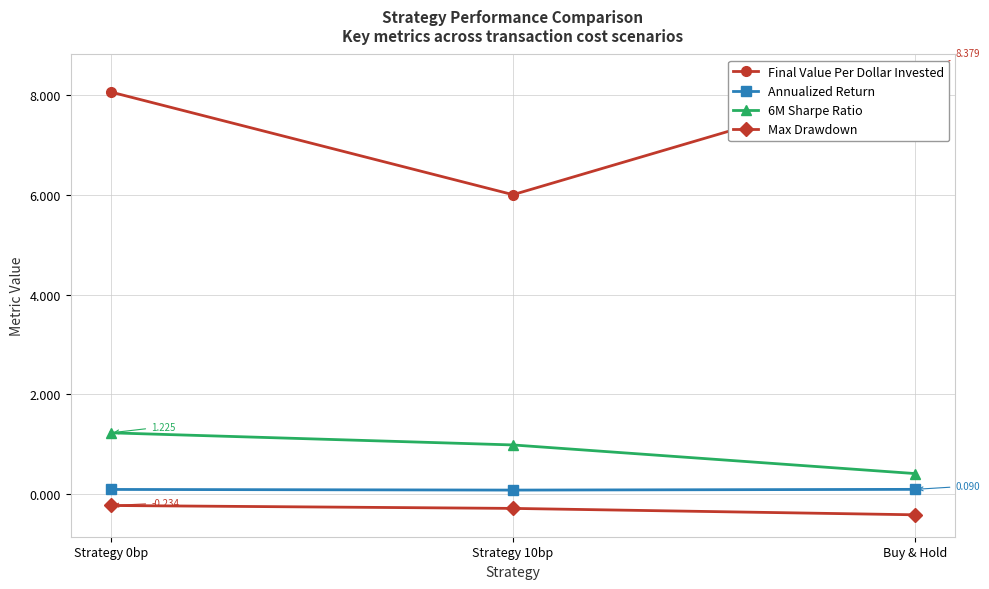

Reading left to right, transcribe all the data shown in this chart.

Final Value Per Dollar Invested: Strategy 0bp=8.1	Strategy 10bp=6.0	Buy & Hold=8.4
Annualized Return: Strategy 0bp=0.1	Strategy 10bp=0.1	Buy & Hold=0.1
6M Sharpe Ratio: Strategy 0bp=1.2	Strategy 10bp=1.0	Buy & Hold=0.4
Max Drawdown: Strategy 0bp=-0.2	Strategy 10bp=-0.3	Buy & Hold=-0.4